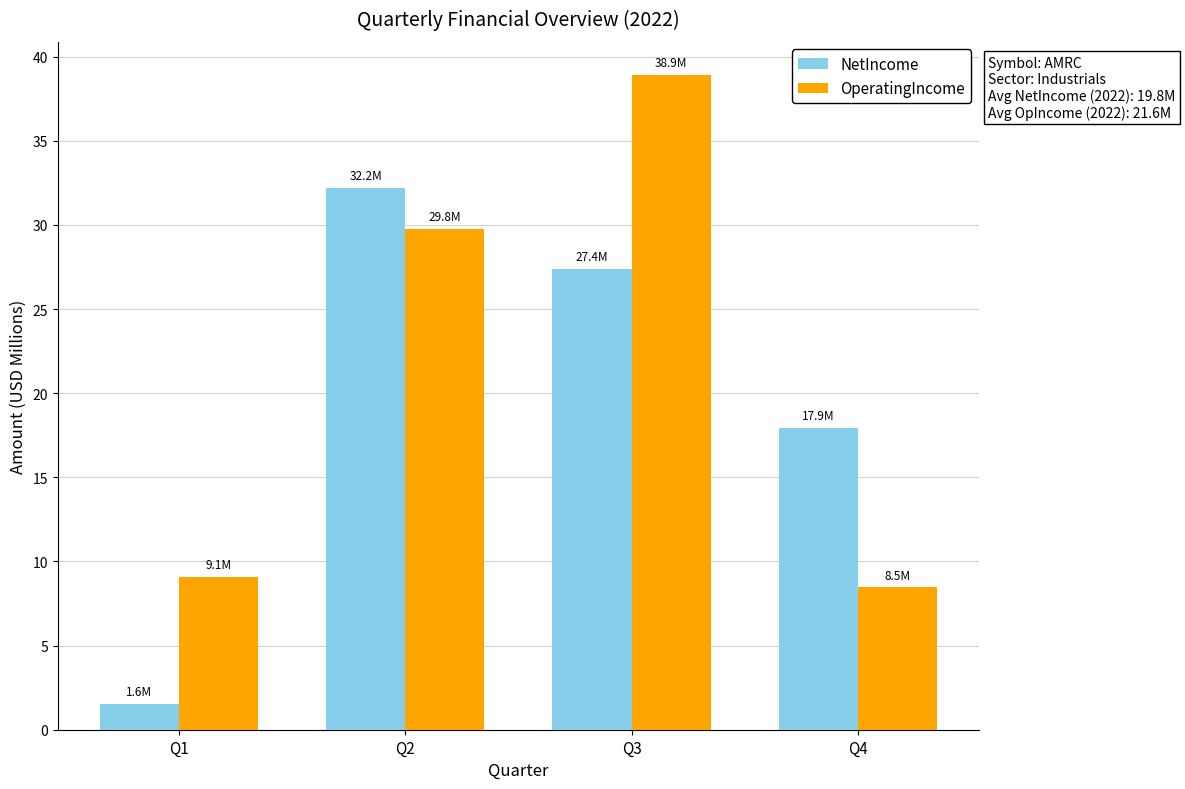

Between Q3 and Q4, which series saw the biggest shift?

OperatingIncome